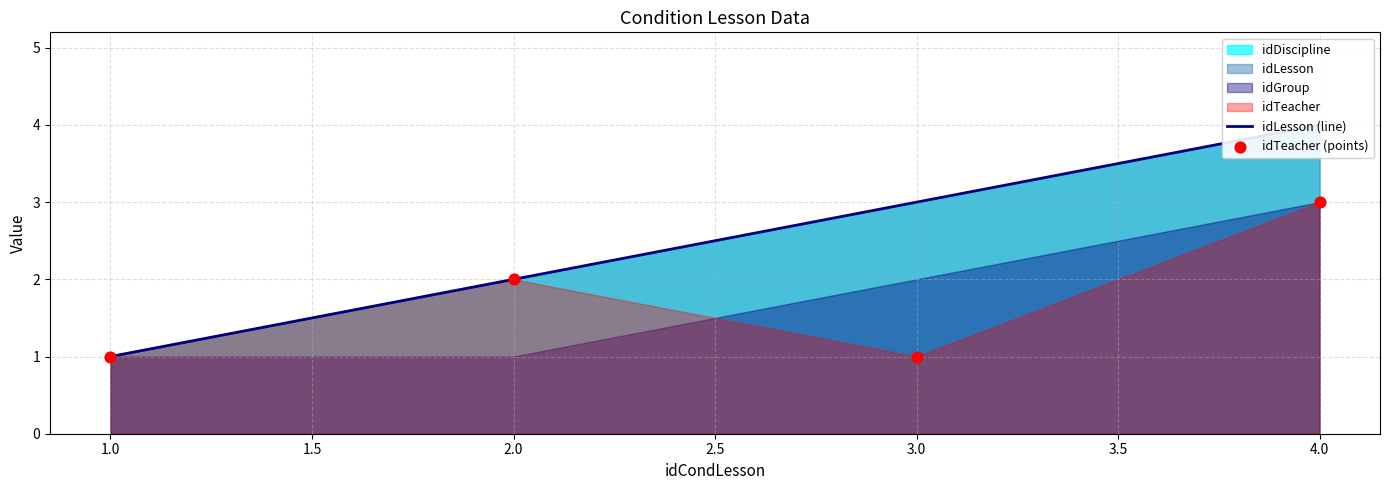

Which series reaches the minimum Y coordinate?

idLesson (line)